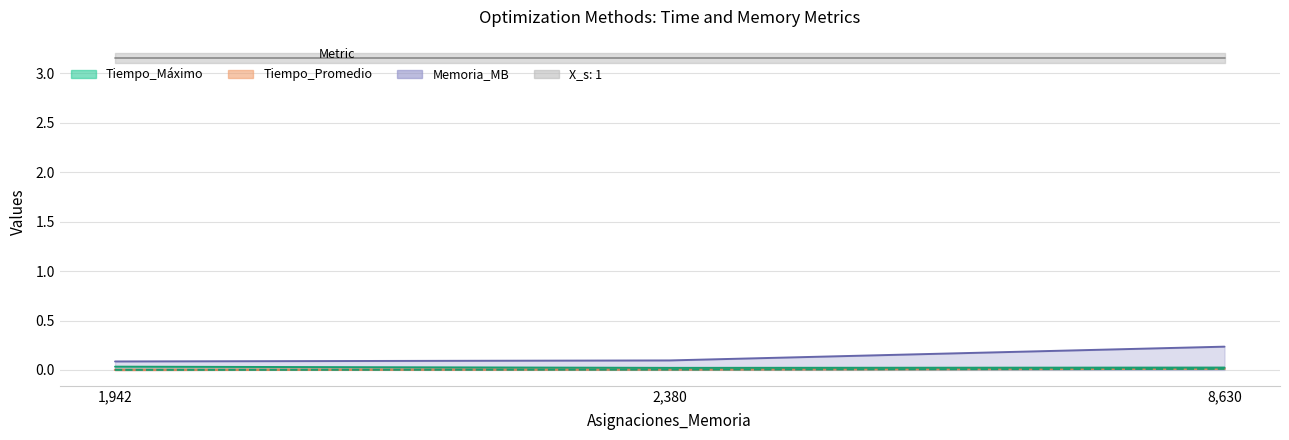

Is it true that Memoria_MB equals 0.1 at 8,630?

False